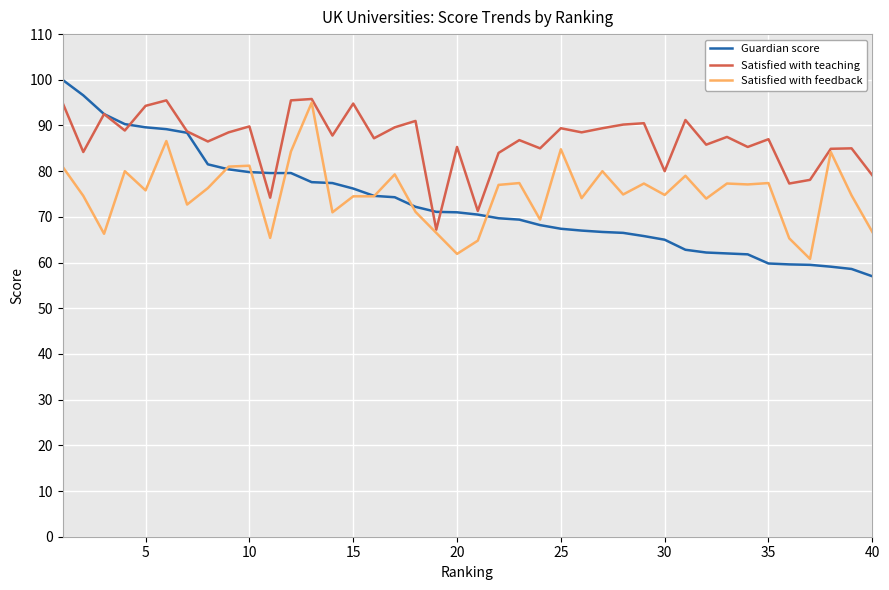

How many lines are shown in the chart?

3